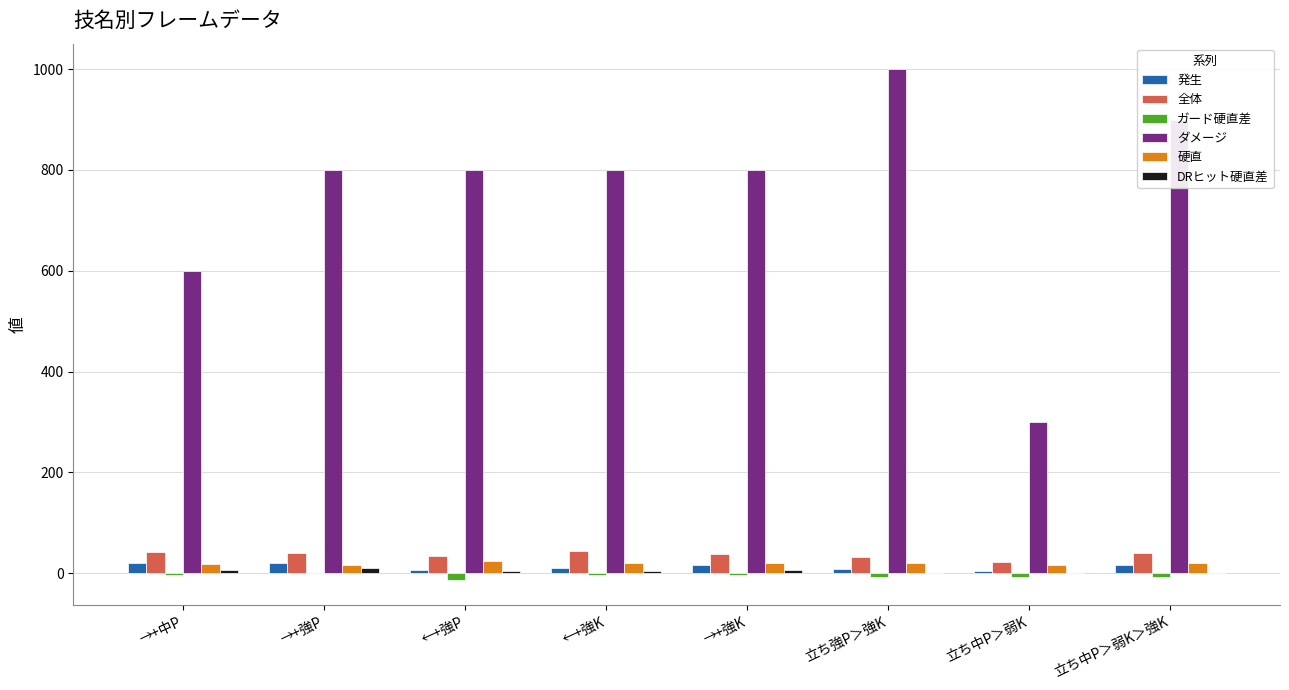

What is the sum of all ガード硬直差 values?

-46